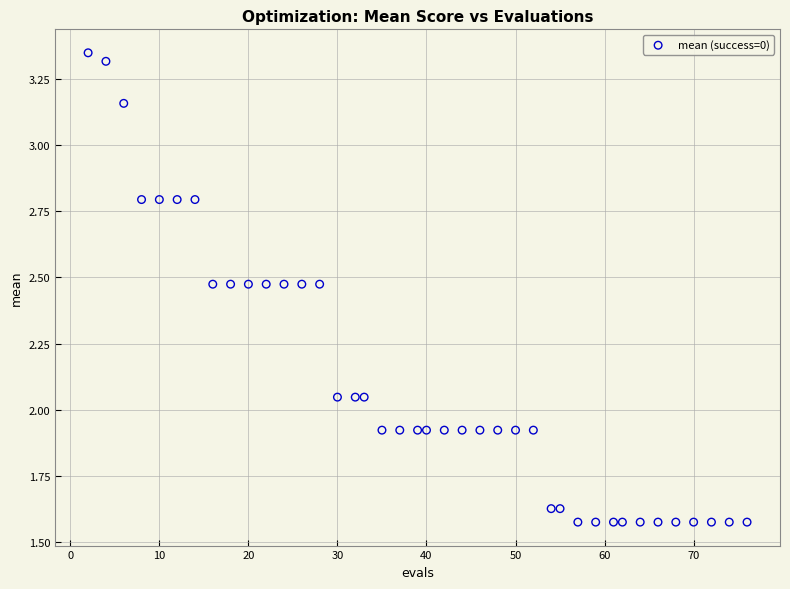

What is the range of Y values (max minus min)?

1.8